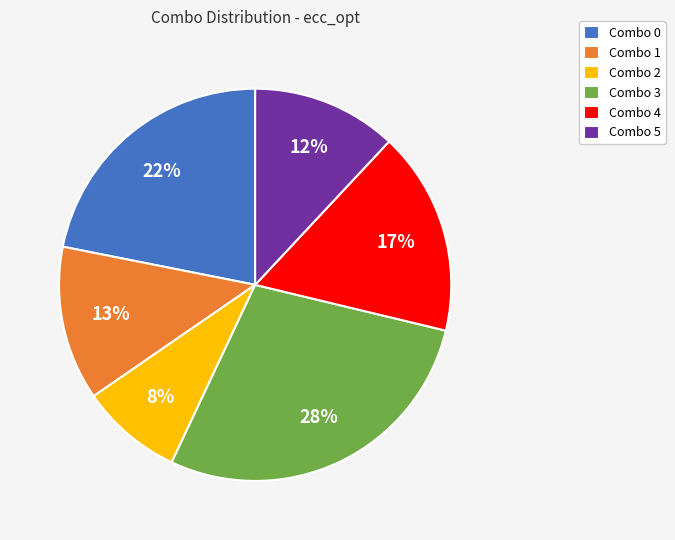

Which category has the biggest portion of the pie?

Combo 3